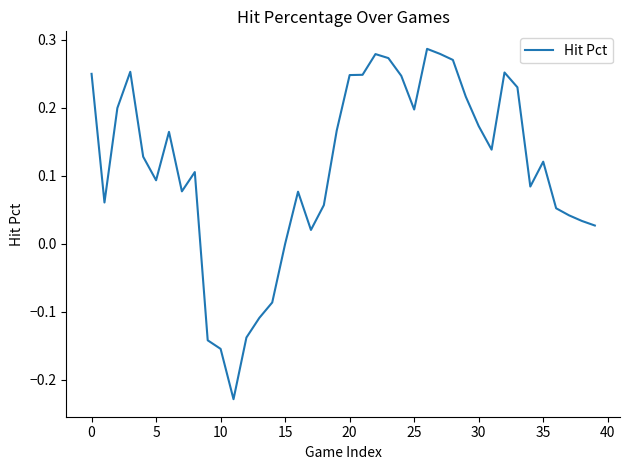

What is the difference between the maximum and minimum values?

0.5